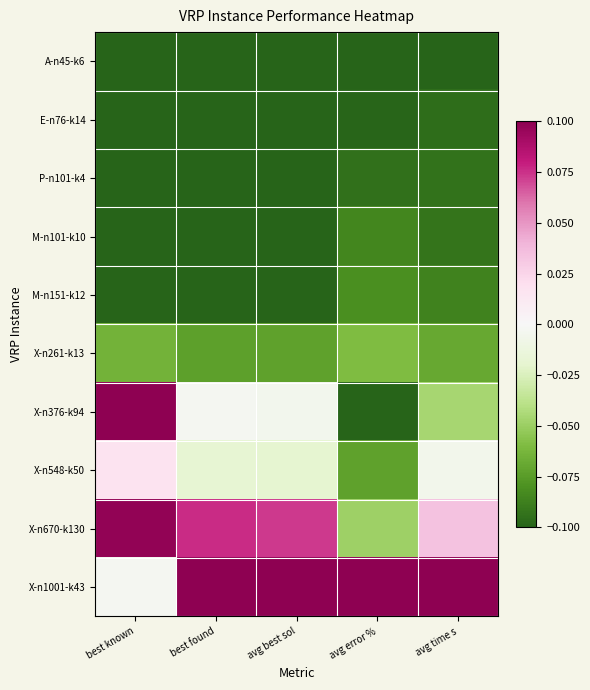

Which series has the largest range (max minus min)?

X-n376-k94